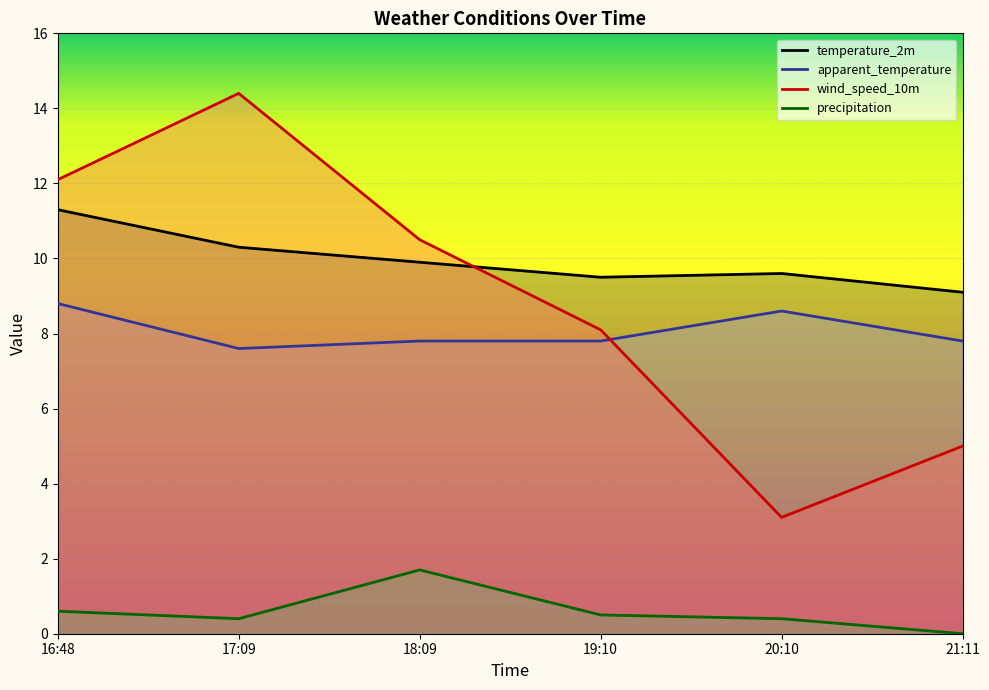

What is the spread (max minus min) of values at 20:10?

9.2